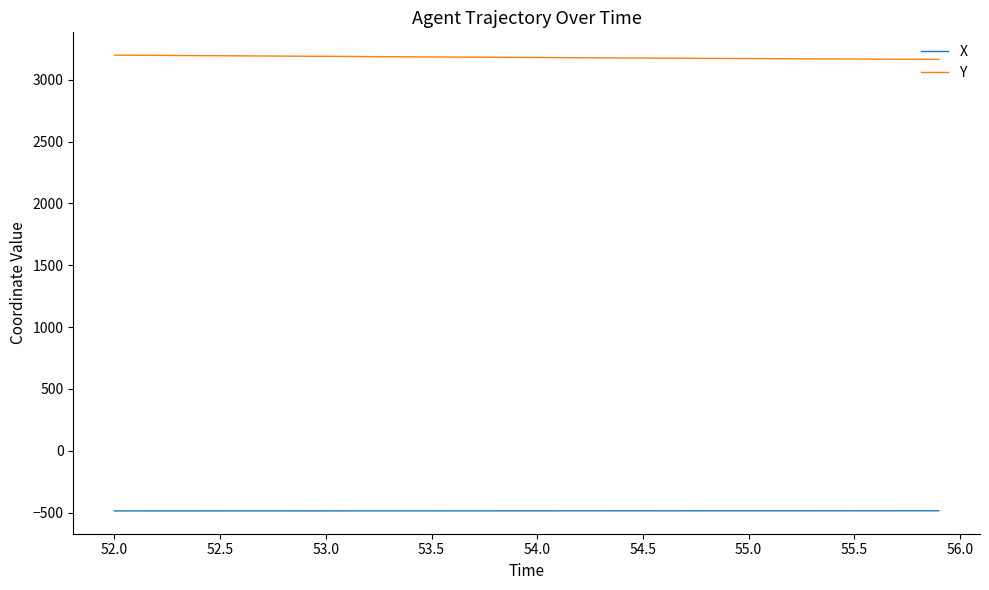

Rank the series by their maximum value, from highest to lowest.

Y, X